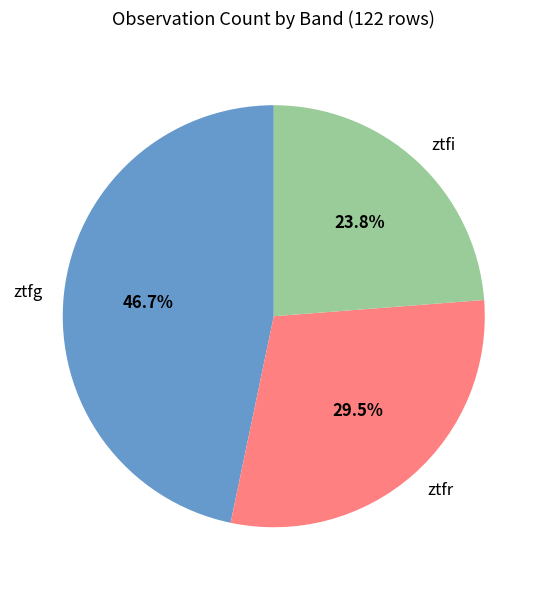

How many slices are in this pie chart?

3